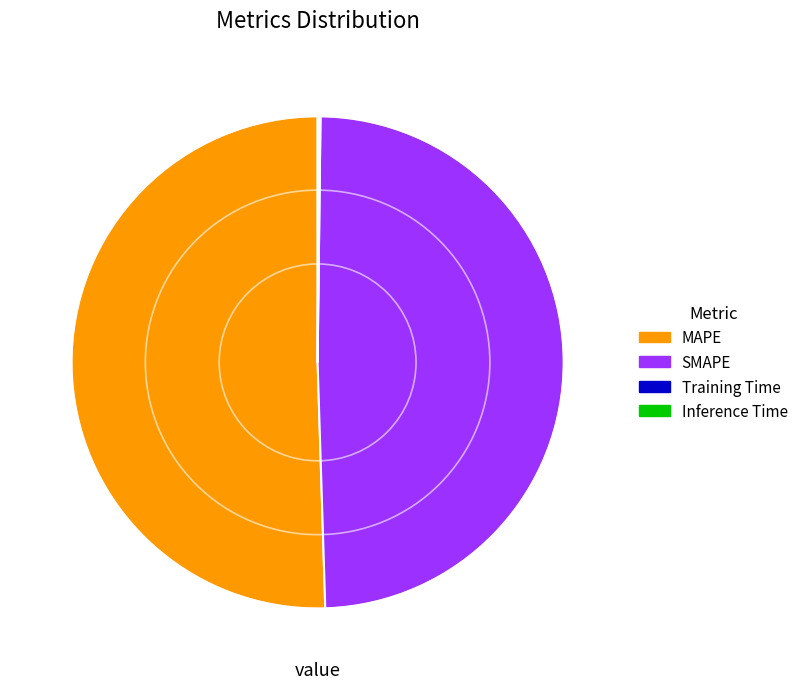

Does any single category account for the majority?

Yes